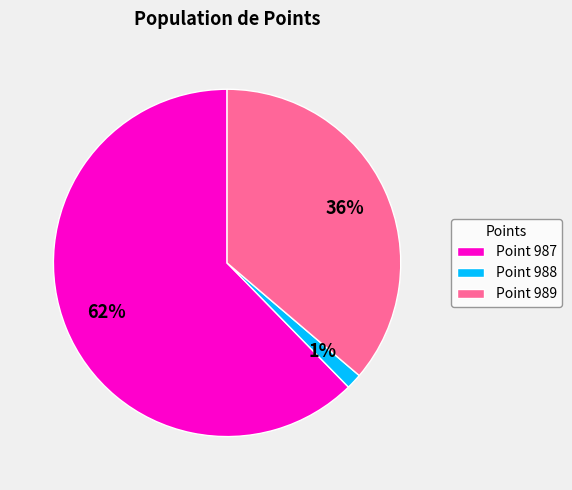

Which category has the biggest portion of the pie?

Point 987